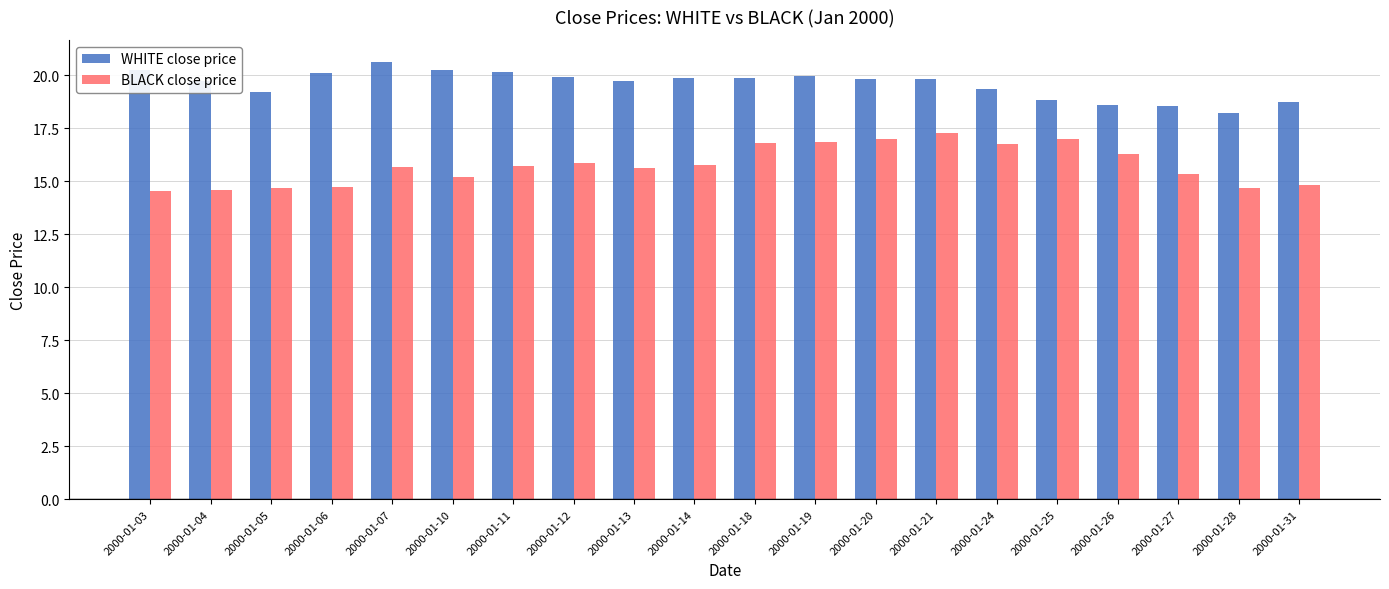

What is the difference between the maximum and minimum values in the BLACK close price series?

2.7